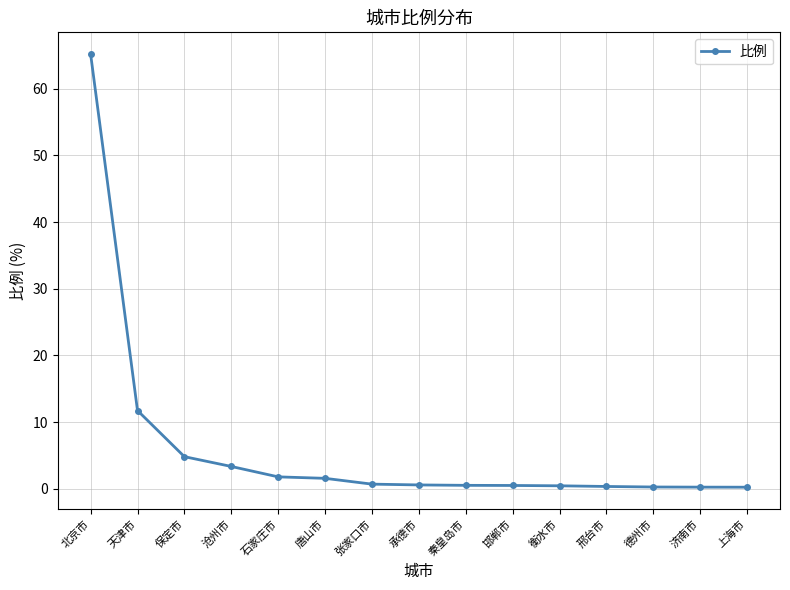

What is the difference between the second highest and second lowest values?

11.5